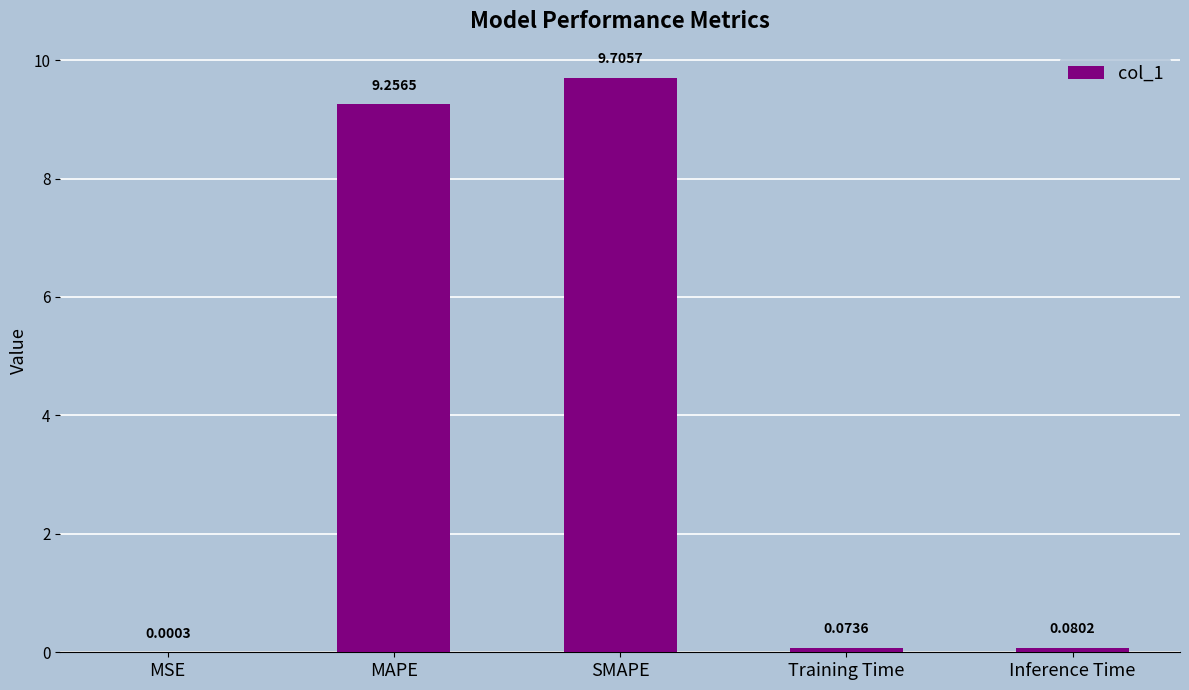

What is the sum of all values?

19.1